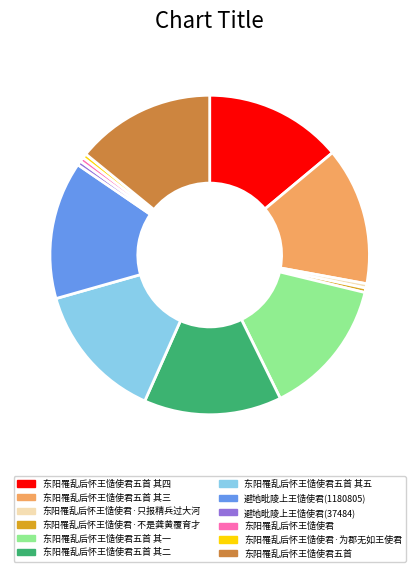

Does any single category account for the majority?

No